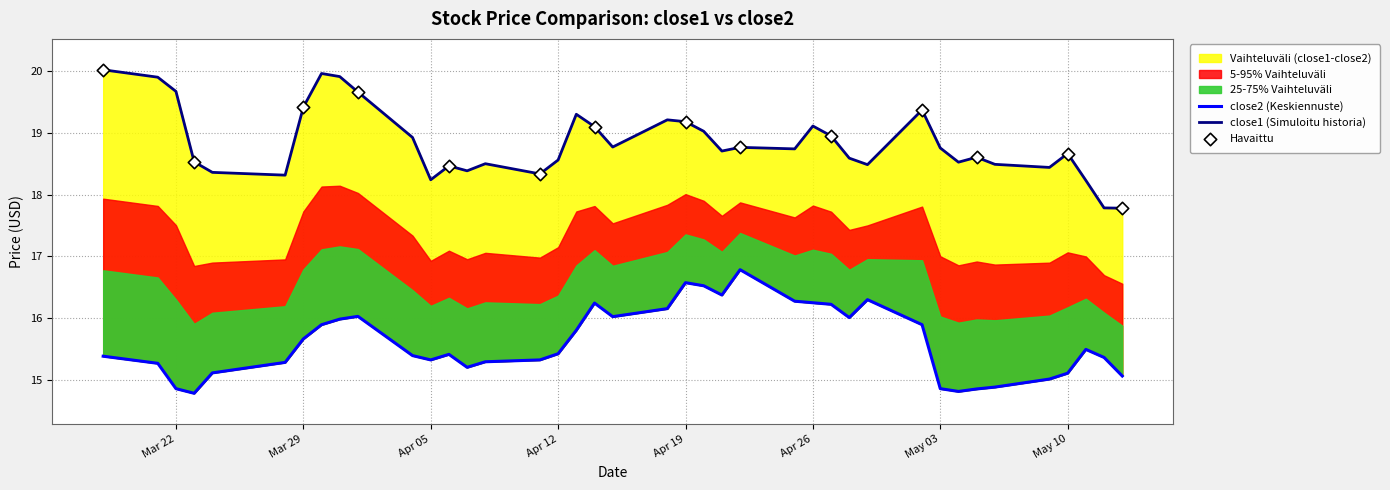

Which series has the largest total across all categories?

close1